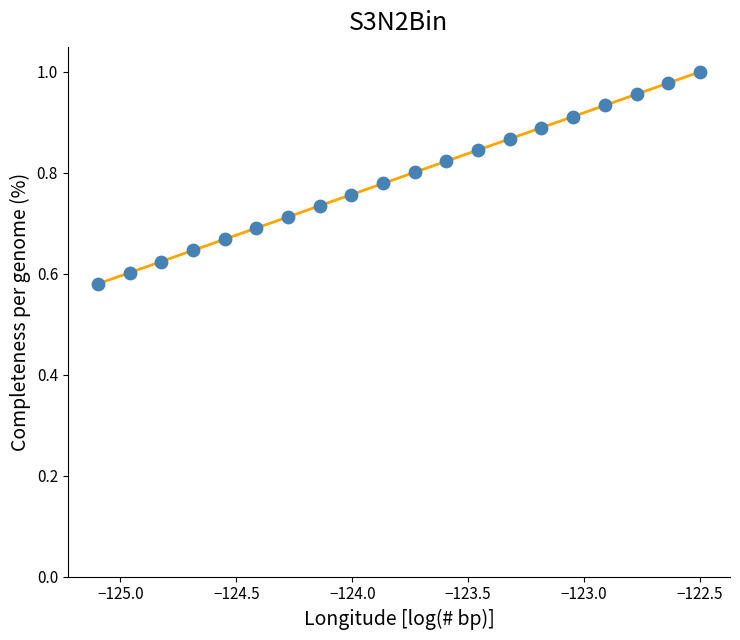

What is the difference between the maximum and minimum values?

0.4